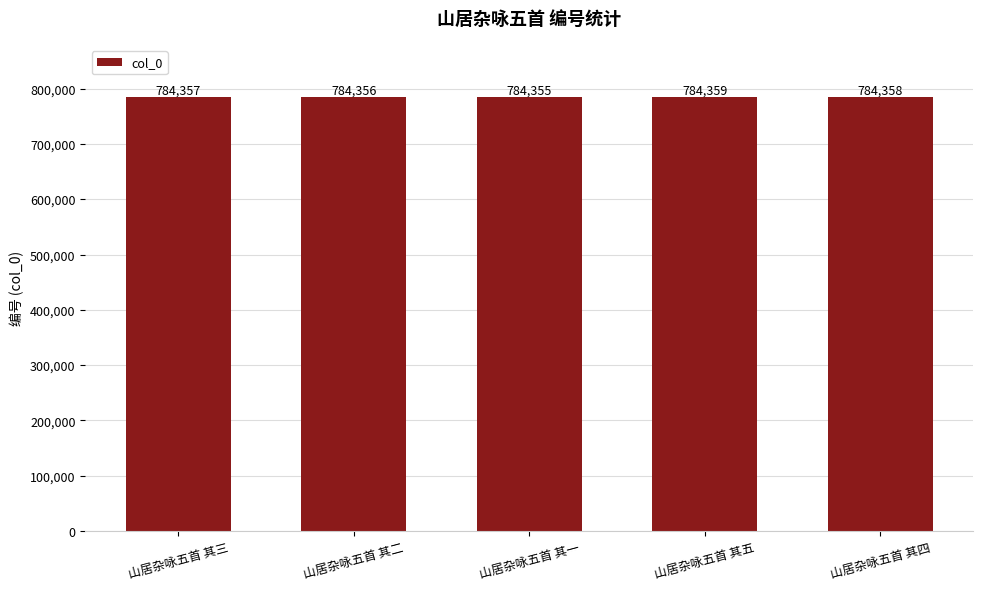

Does the chart contain any negative values?

No